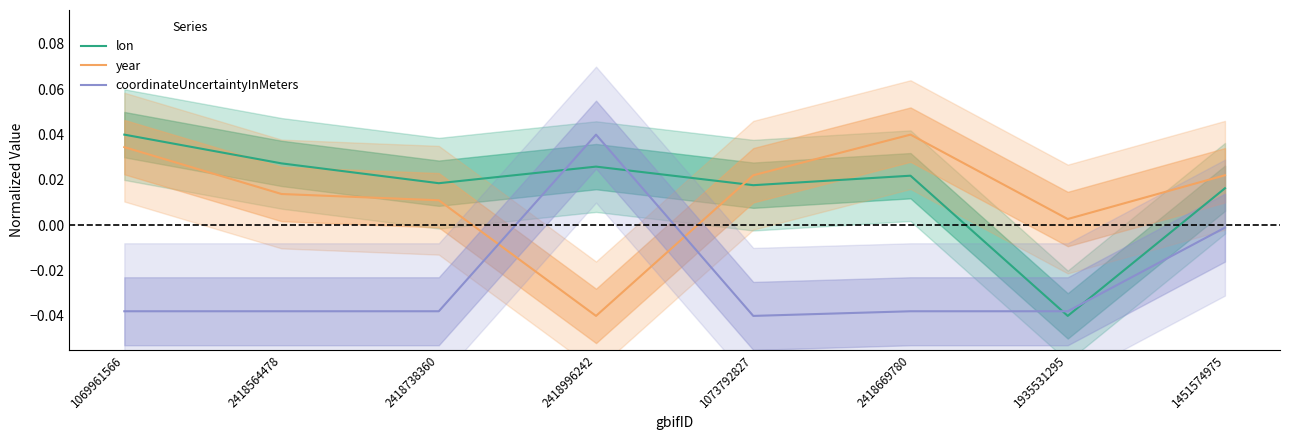

Which series has the largest range (max minus min)?

lon